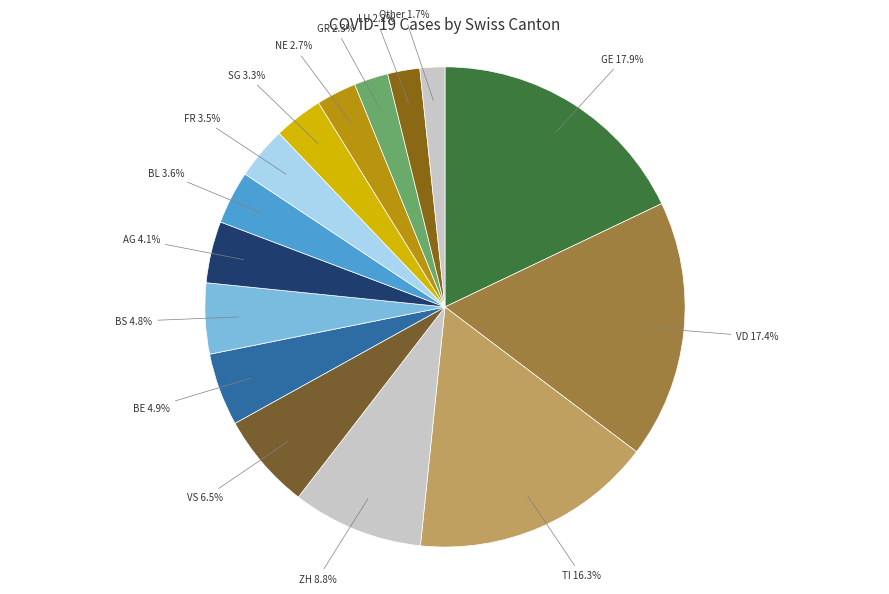

Count the number of slices in the pie.

15